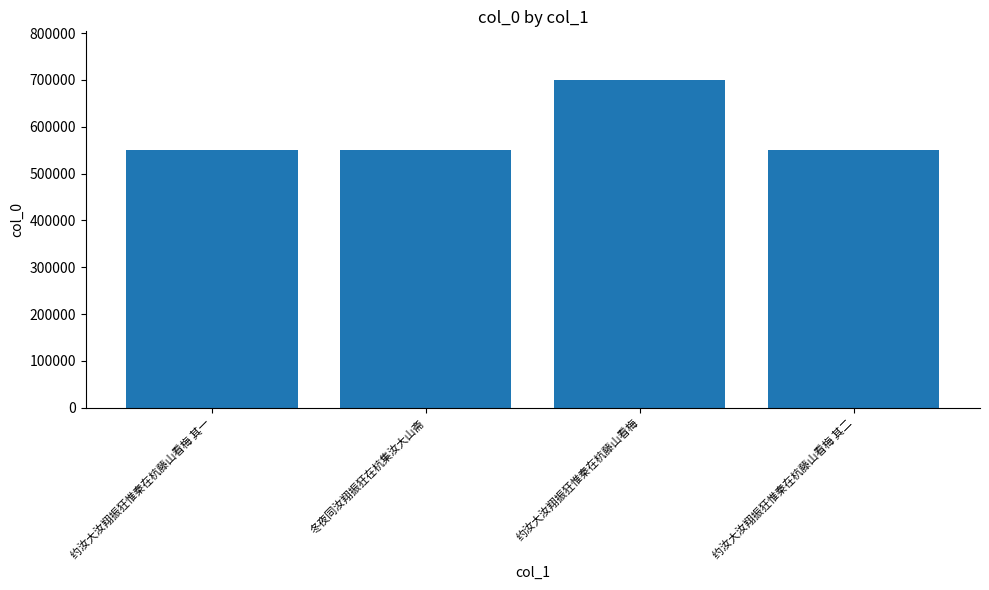

What is the value of the 4th bar from the left?

550604